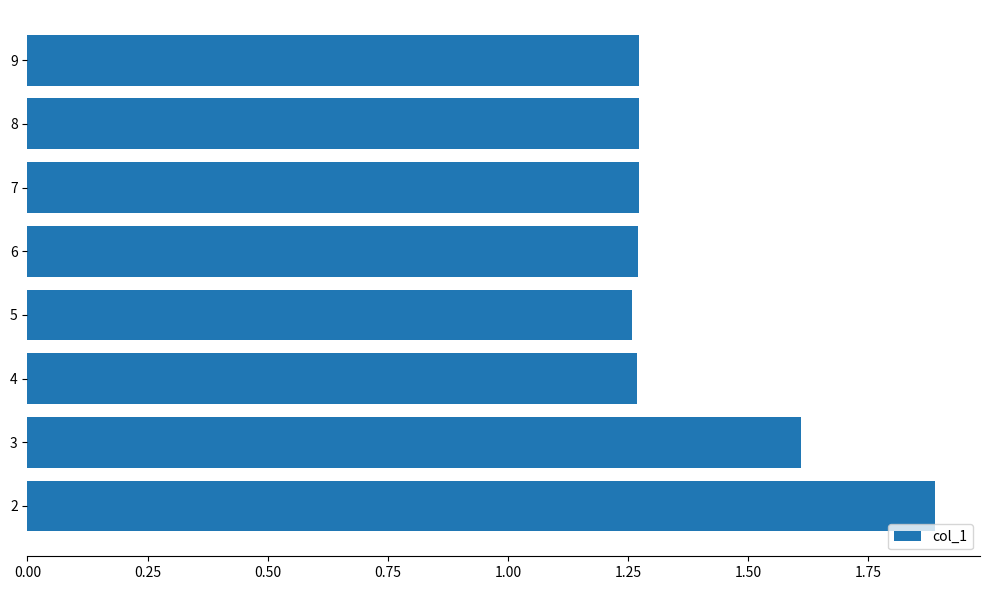

What is the difference between the second highest and second lowest values?

0.3